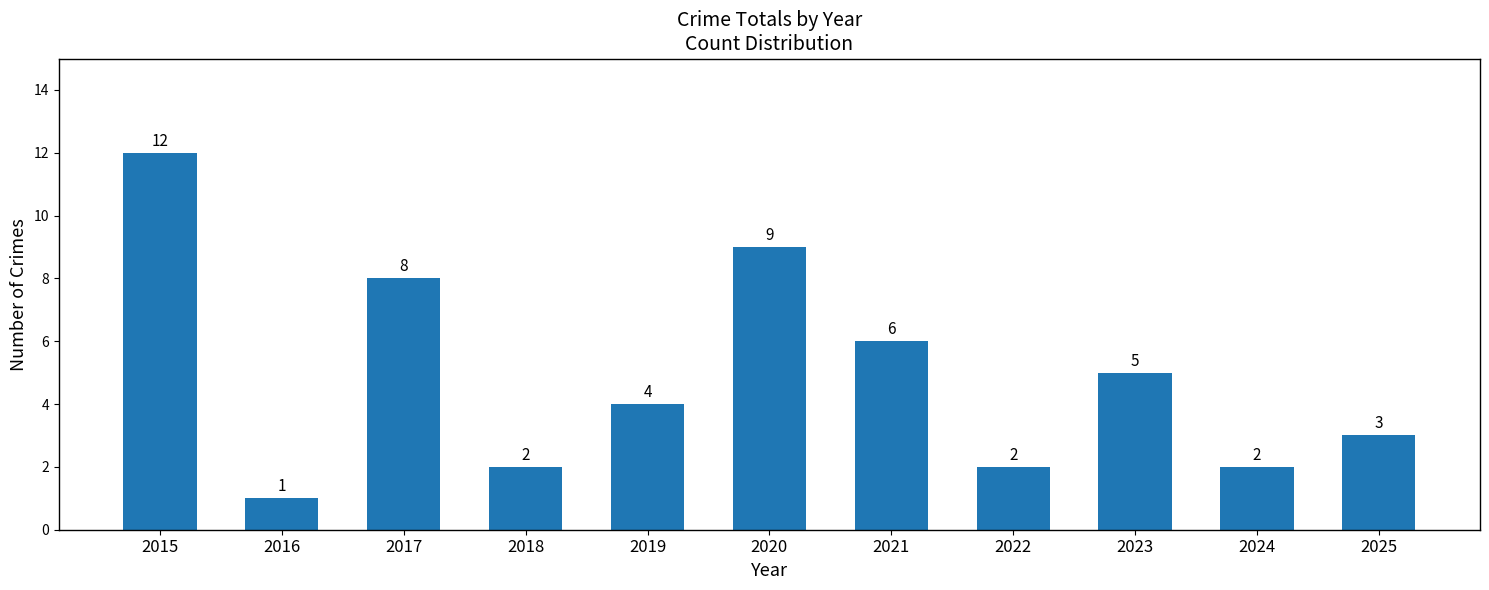

Does the chart contain stacked bars?

No